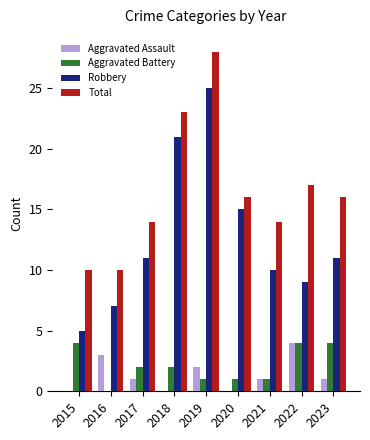

What is the approximate value of Aggravated Assault at 2023?

1